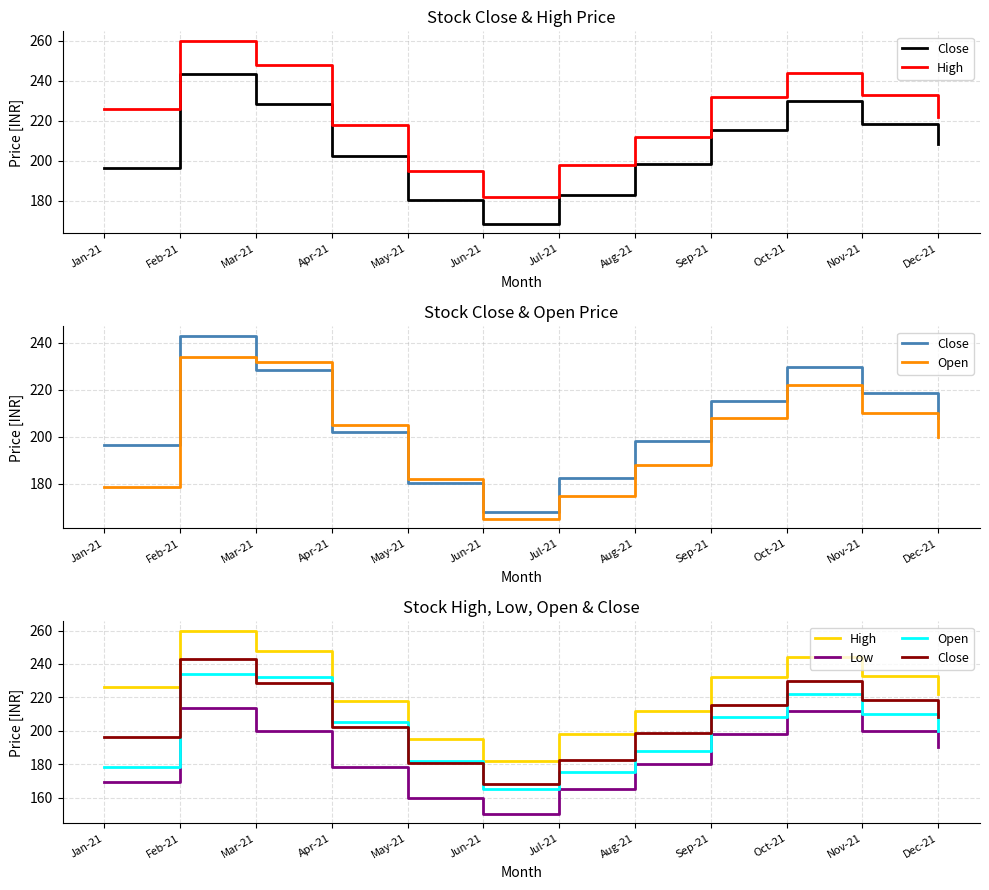

Read the Open value at Mar-21.

232.0